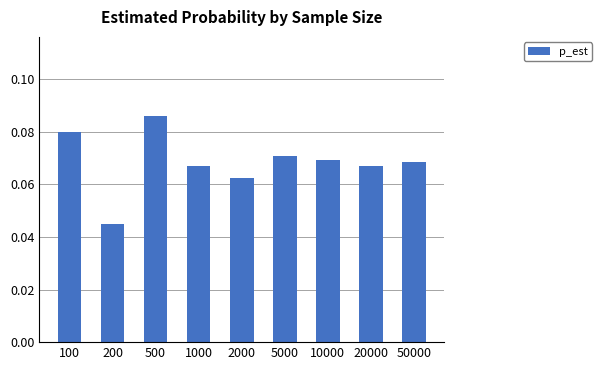

At which category does the chart reach its minimum across all series?

200